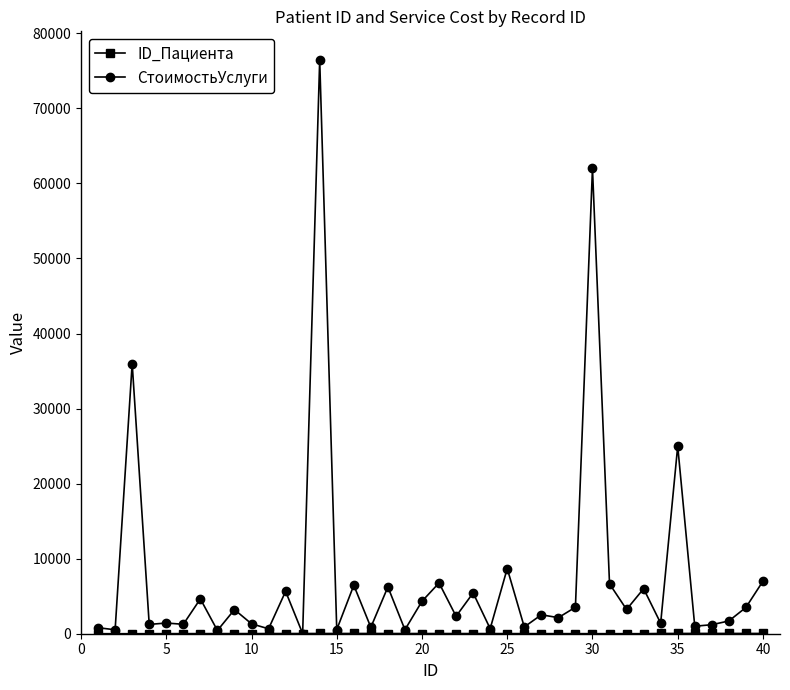

Which series has the largest range (max minus min)?

СтоимостьУслуги